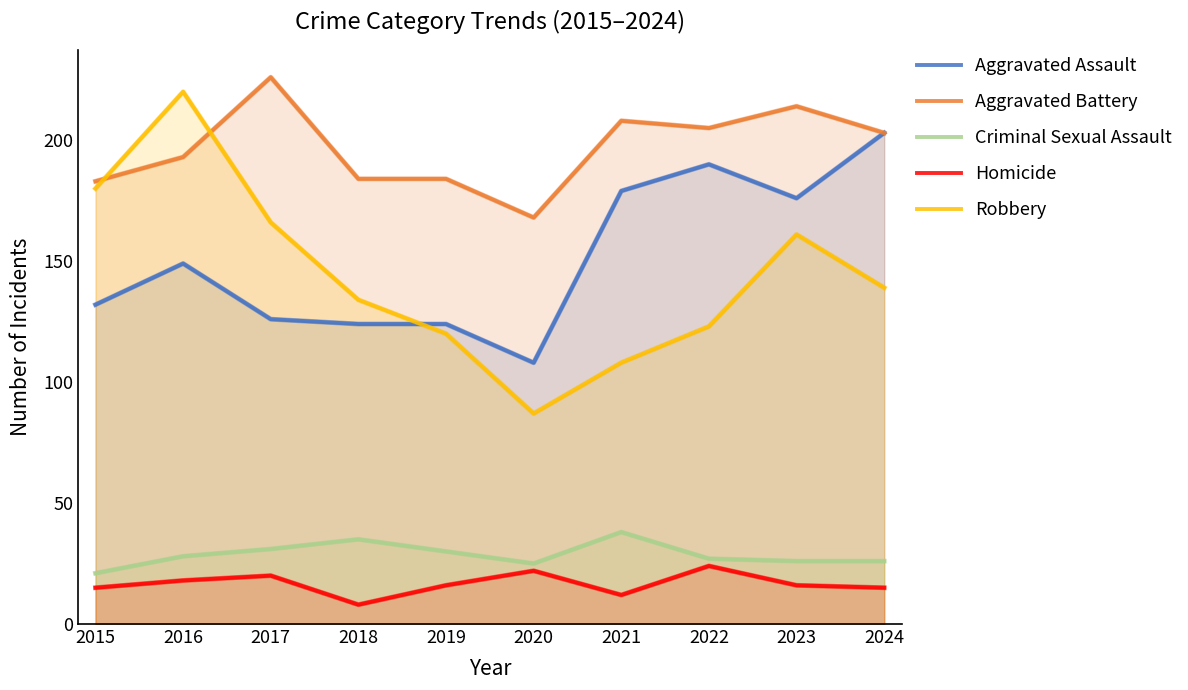

True or false: Homicide and Aggravated Assault cross at least once.

False